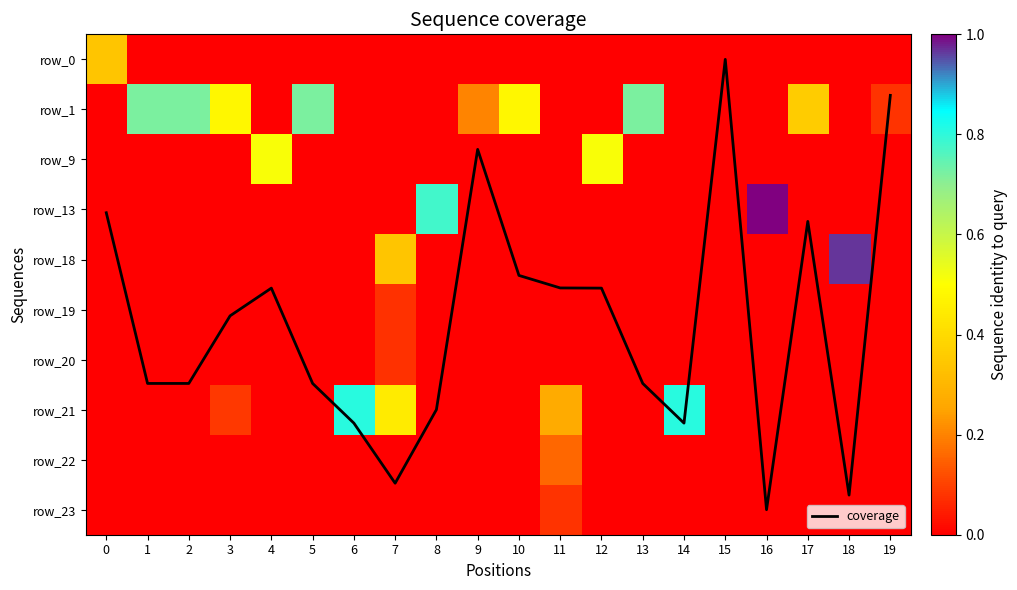

List the labels in order of row_1 value, largest first.

1, 2, 5, 13, 3, 10, 17, 9, 19, 0, 4, 6, 7, 8, 11, 12, 14, 15, 16, 18